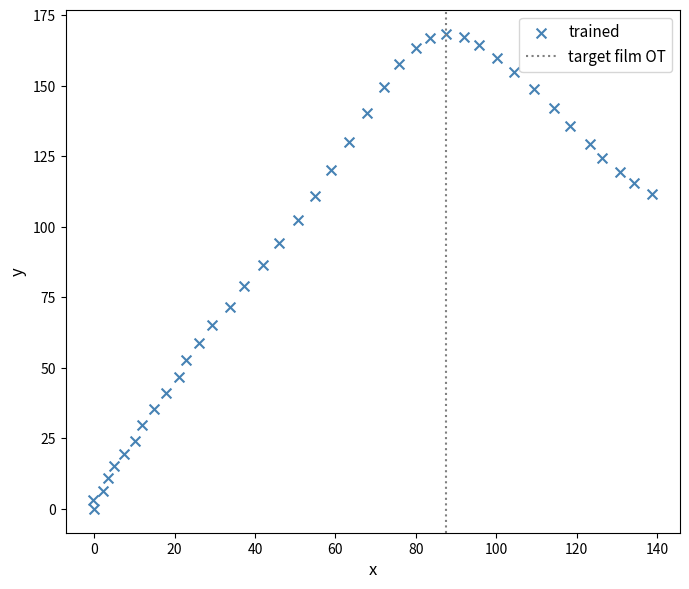

What is the range of X values (max minus min)?

139.0